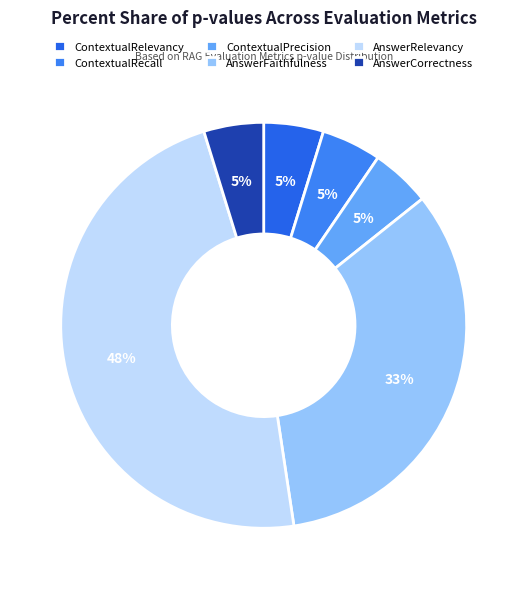

To the nearest percent, what is the average slice percentage?

17%